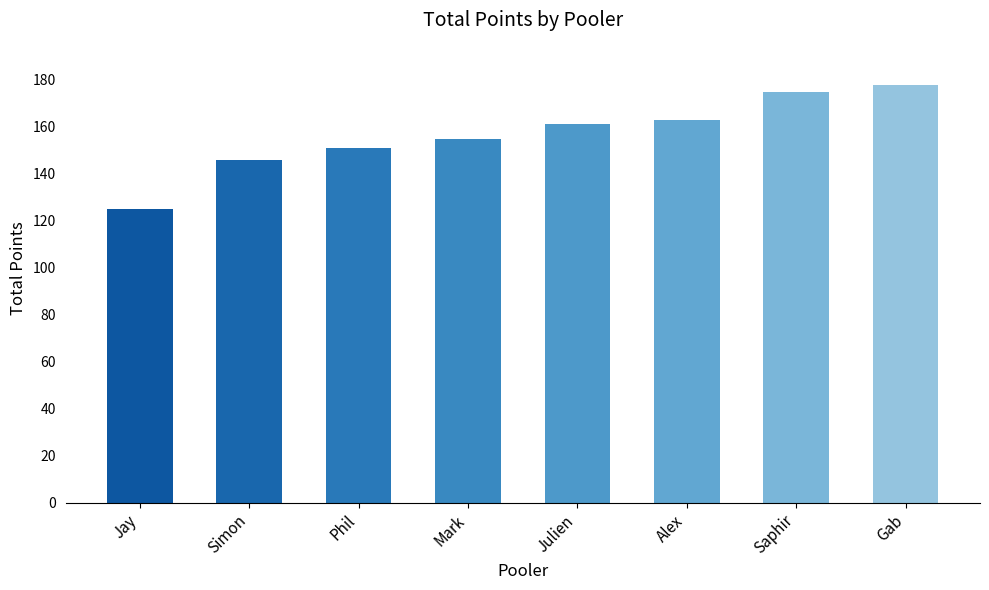

How many data points are less than 161?

4